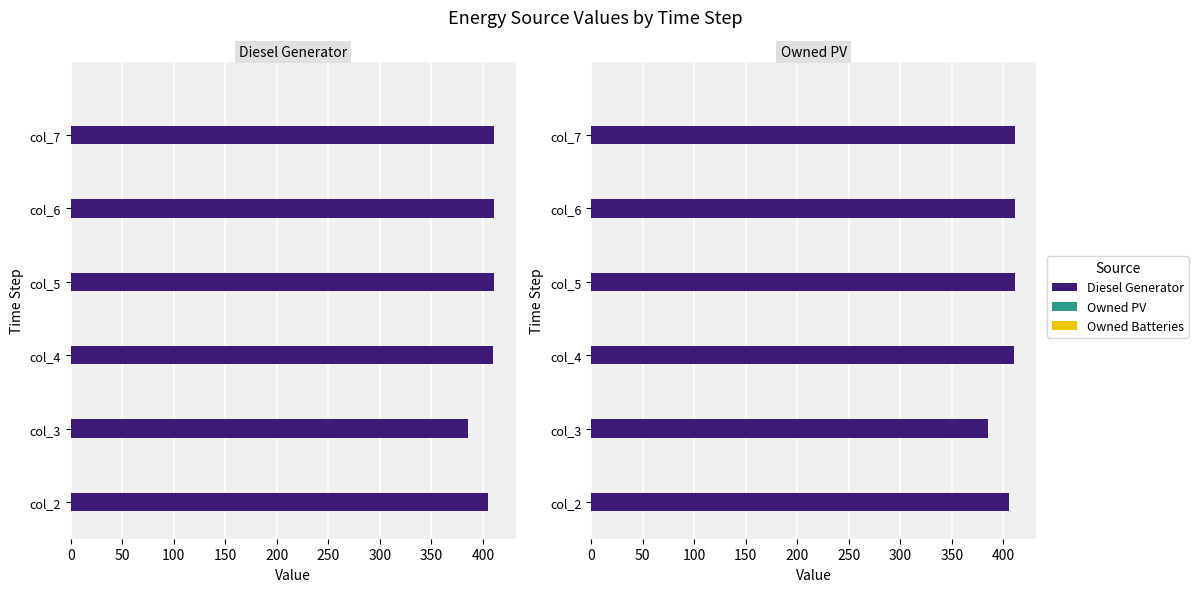

Rank the series at 50 from highest to lowest value.

Diesel Generator, Owned PV, Owned Batteries